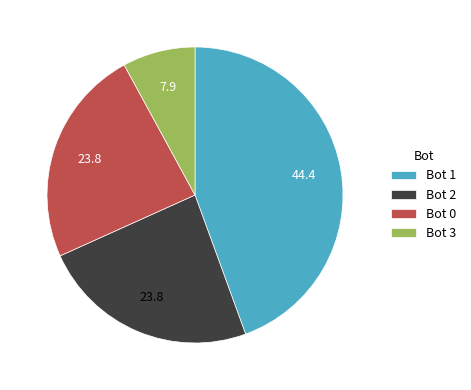

Is it true that Bot 1 is 44% of the pie?

True